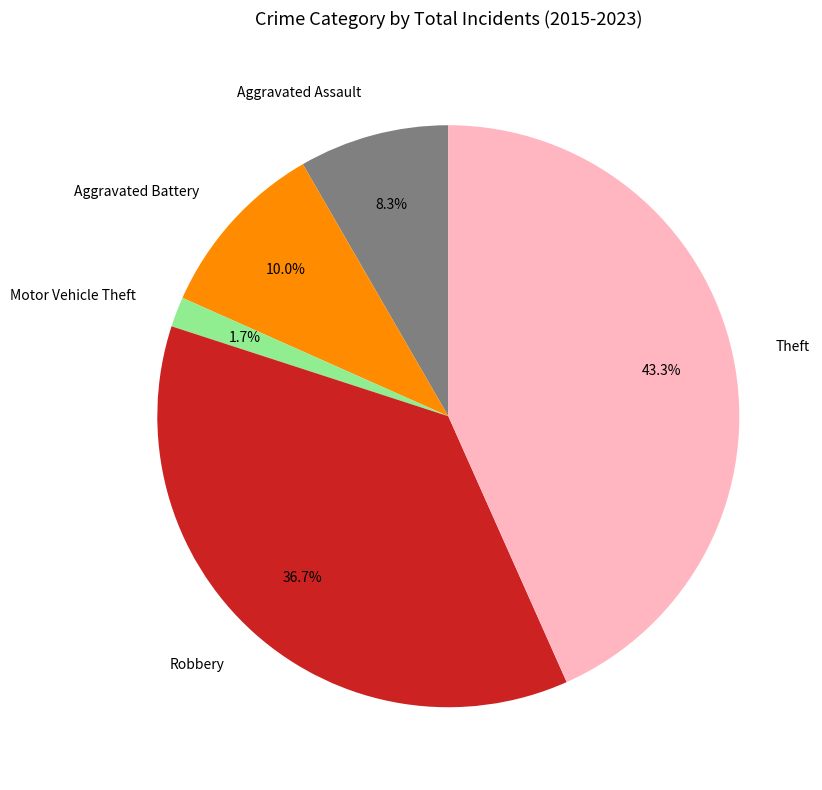

Rank the categories by value from highest to lowest.

Theft, Robbery, Aggravated Battery, Aggravated Assault, Motor Vehicle Theft